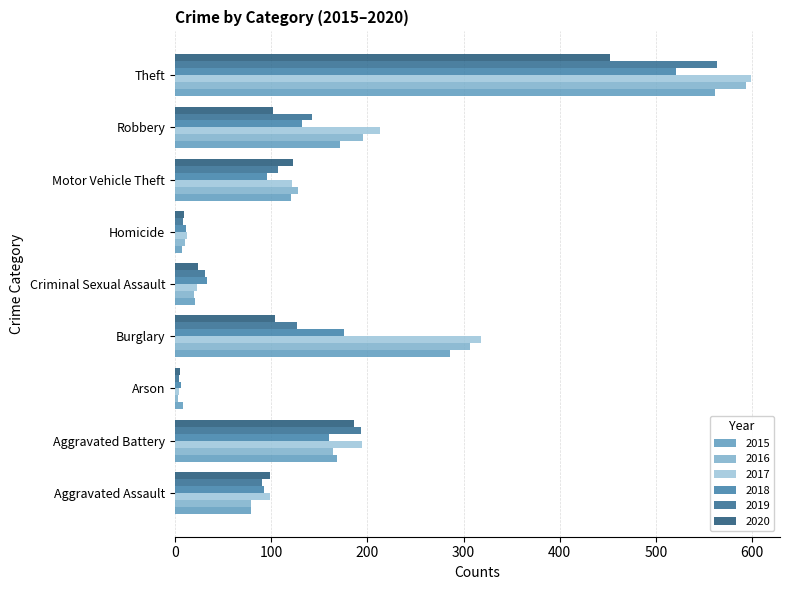

The 2019 series shows 38 at Robbery. True or false?

False